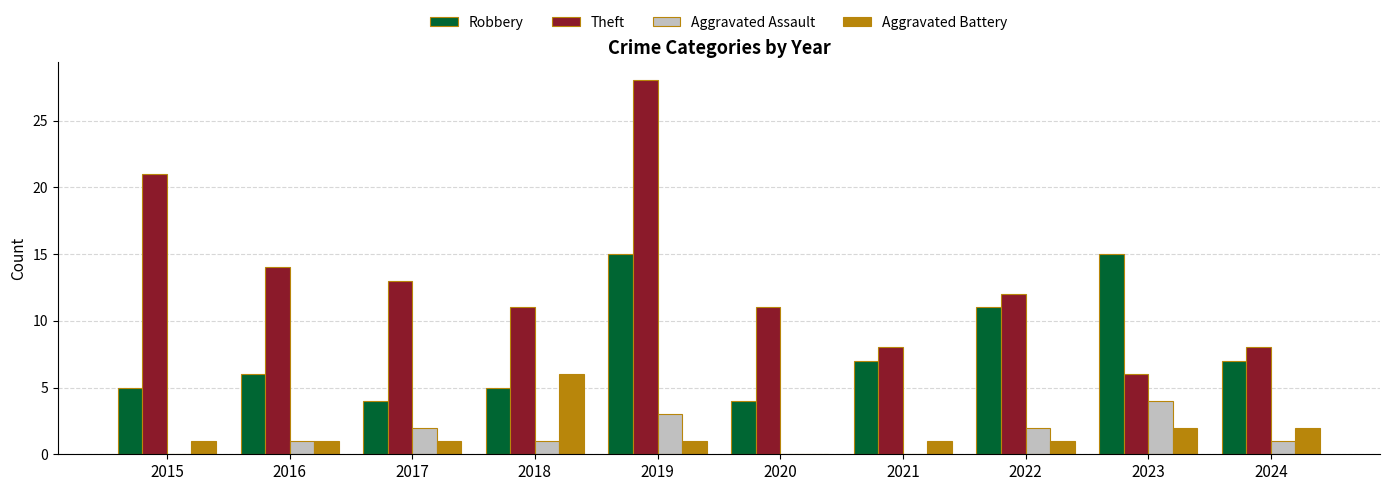

How many distinct data groups are displayed?

4